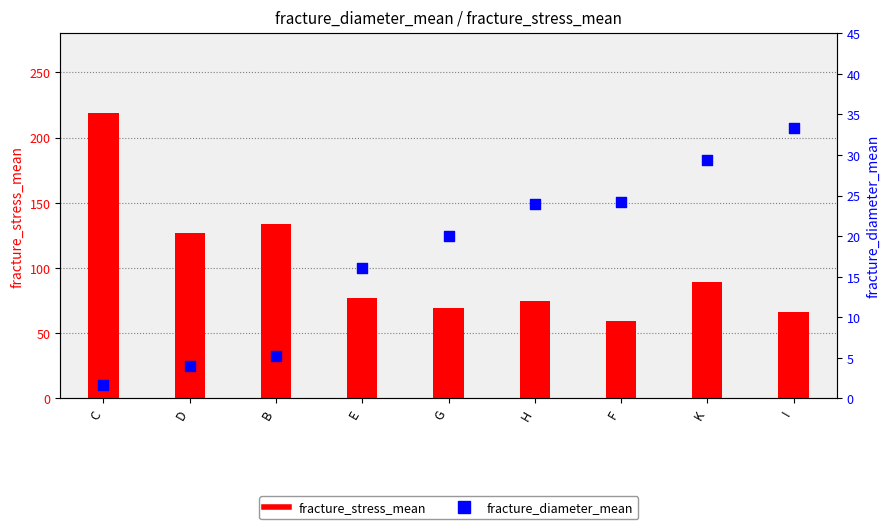

Which series has the largest Y range (max minus min)?

fracture_stress_mean